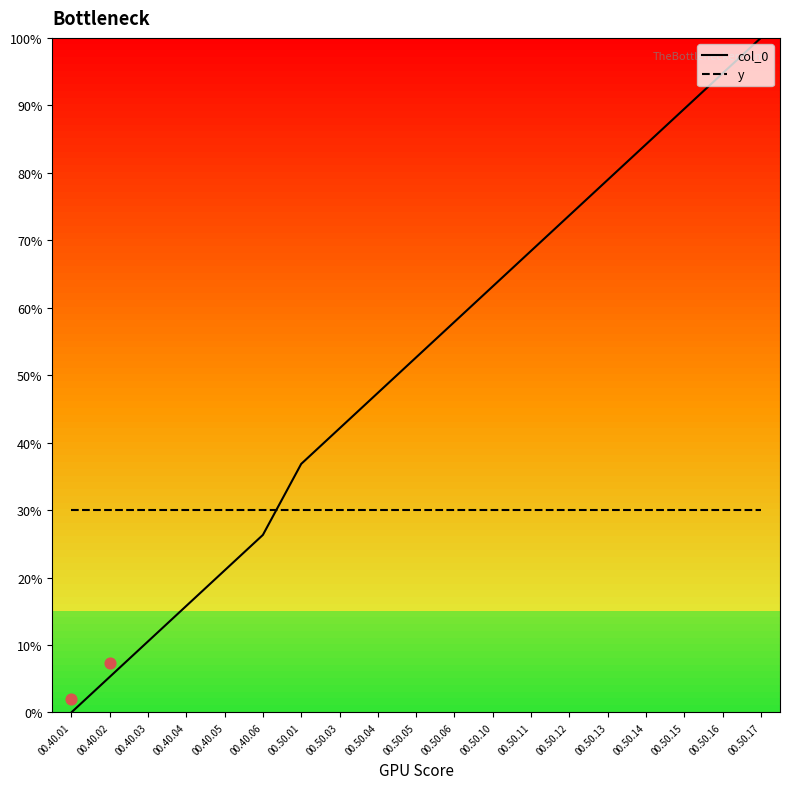

Which series has the widest spread of Y values?

col_0